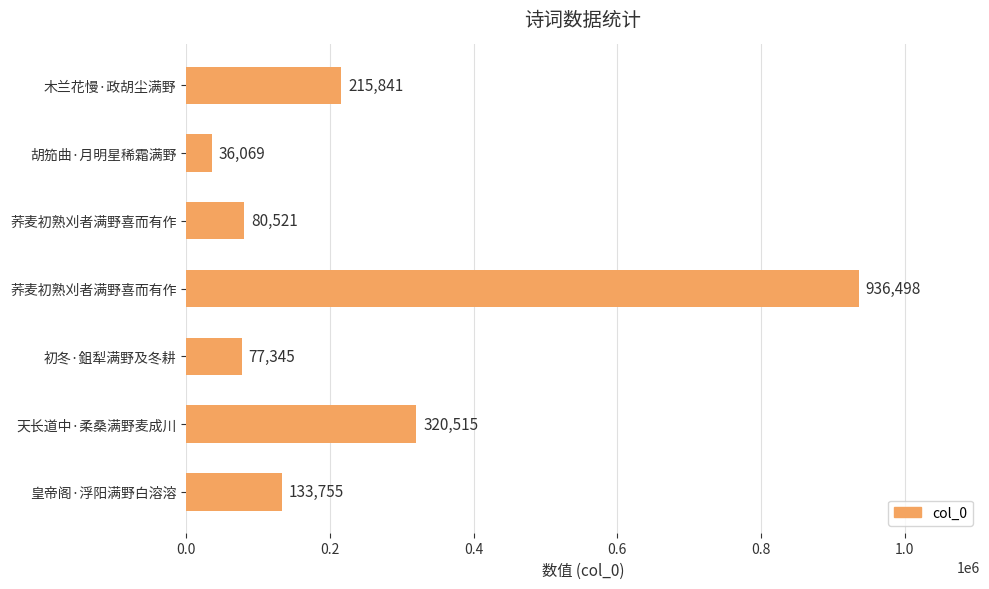

How many bars are there in total?

7